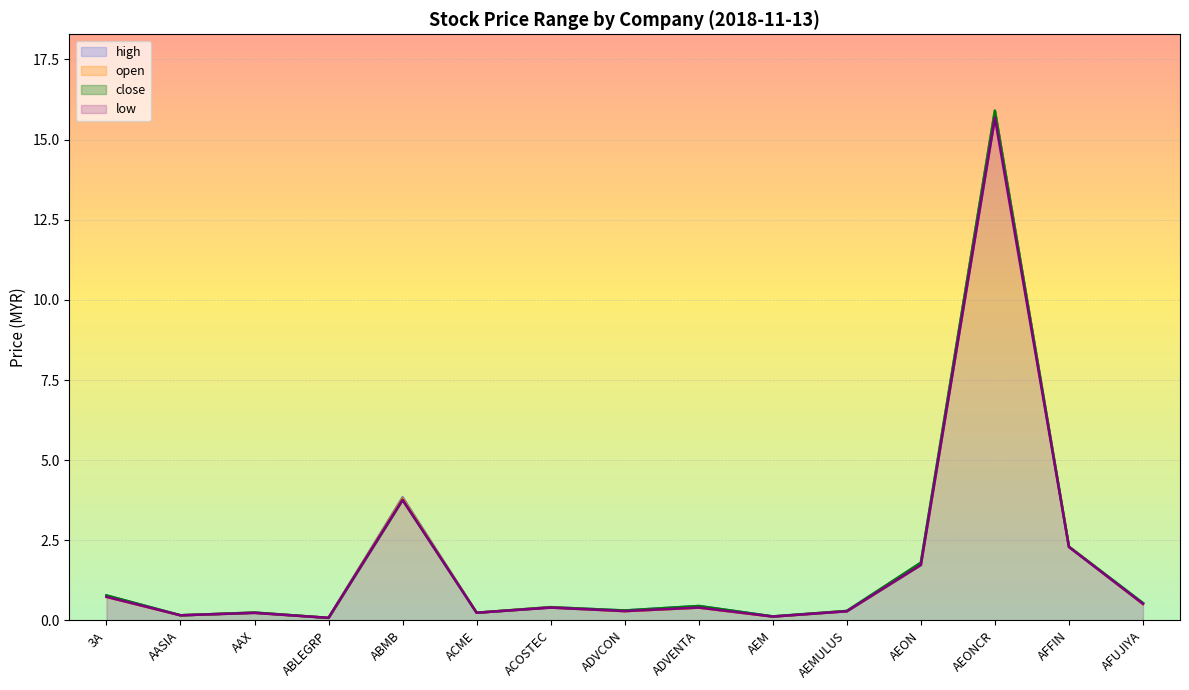

Reading right to left, extract all data points from this chart.

high: 0.5	2.3	15.9	1.8	0.3	0.1	0.5	0.3	0.4	0.2	3.8	0.1	0.2	0.2	0.8
open: 0.5	2.3	15.9	1.7	0.3	0.1	0.4	0.3	0.4	0.2	3.8	0.1	0.2	0.2	0.7
low: 0.5	2.3	15.7	1.7	0.3	0.1	0.4	0.3	0.4	0.2	3.8	0.1	0.2	0.2	0.7
close: 0.5	2.3	15.9	1.8	0.3	0.1	0.5	0.3	0.4	0.2	3.8	0.1	0.2	0.2	0.8